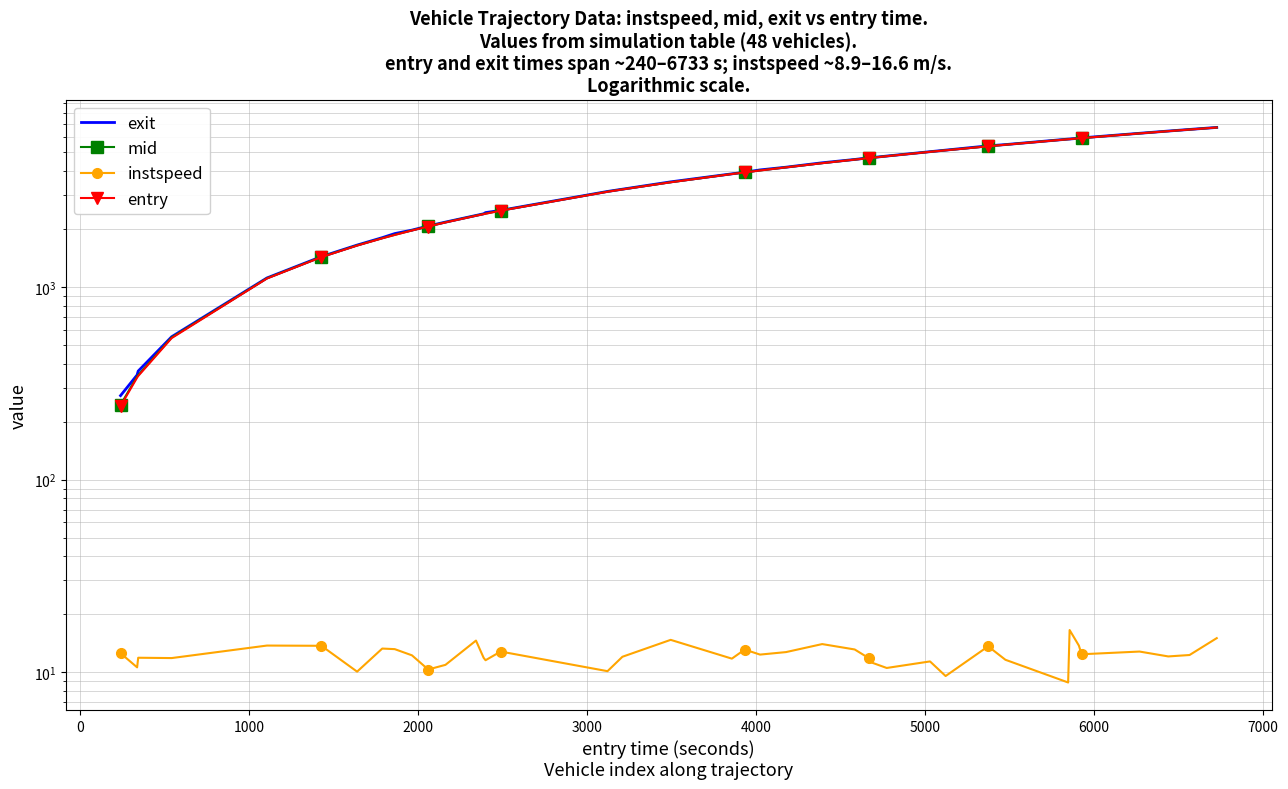

Reading left to right, what are all the values shown in this chart?

exit: 273.2	349.5	366.2	551.7	1114.3	1437.8	1650.5	1803.5	1893.5	1973.8	2073.6	2172.1	2351.2	2398.8	2433.6	2498.8	3132.9	3219.0	3513.5	3866.8	3941.8	4052.9	4186.6	4413.3	4591.4	4683.3	4691.9	4782.3	5038.9	5133.2	5403.2	5484.8	5857.1	5862.2	5918.9	5943.0	6277.7	6448.2	6573.7	6733.5
mid: 244.6	343.3	349.1	547.3	1110.3	1432.3	1645.0	1792.3	1866.6	1968.4	2065.2	2167.4	2347.5	2393.0	2404.1	2493.1	3126.2	3213.5	3498.4	3861.1	3936.5	4027.4	4181.1	4394.5	4587.3	4670.1	4687.2	4777.5	5033.1	5126.2	5376.5	5479.2	5851.3	5858.7	5913.5	5929.2	6272.2	6442.6	6568.1	6728.3
instspeed: 12.6	10.6	11.9	11.9	13.8	13.7	10.1	13.3	13.2	12.3	10.3	10.9	14.6	11.9	11.6	12.8	10.1	12.1	14.7	11.8	13.1	12.4	12.7	14.0	13.1	11.9	11.3	10.5	11.4	9.6	13.7	11.6	8.9	16.6	13.8	12.4	12.8	12.1	12.3	15.1
entry: 240.9	338.9	345.3	543.1	1106.8	1428.9	1640.2	1788.9	1862.8	1964.6	2060.8	2162.8	2343.4	2388.6	2400.0	2489.4	3121.4	3209.6	3495.1	3857.0	3932.8	4023.6	4177.4	4391.3	4583.6	4666.2	4682.9	4773.0	5029.2	5121.4	5373.0	5475.2	5846.2	5855.0	5909.7	5925.6	6268.6	6438.4	6564.4	6725.3